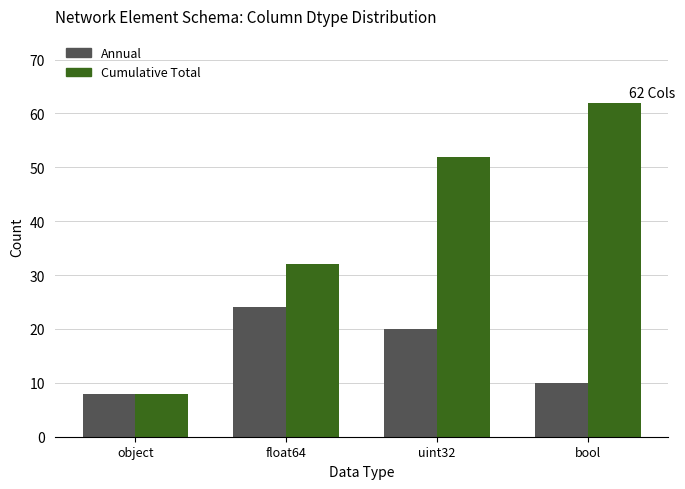

At which label is Annual closest to 16?

uint32